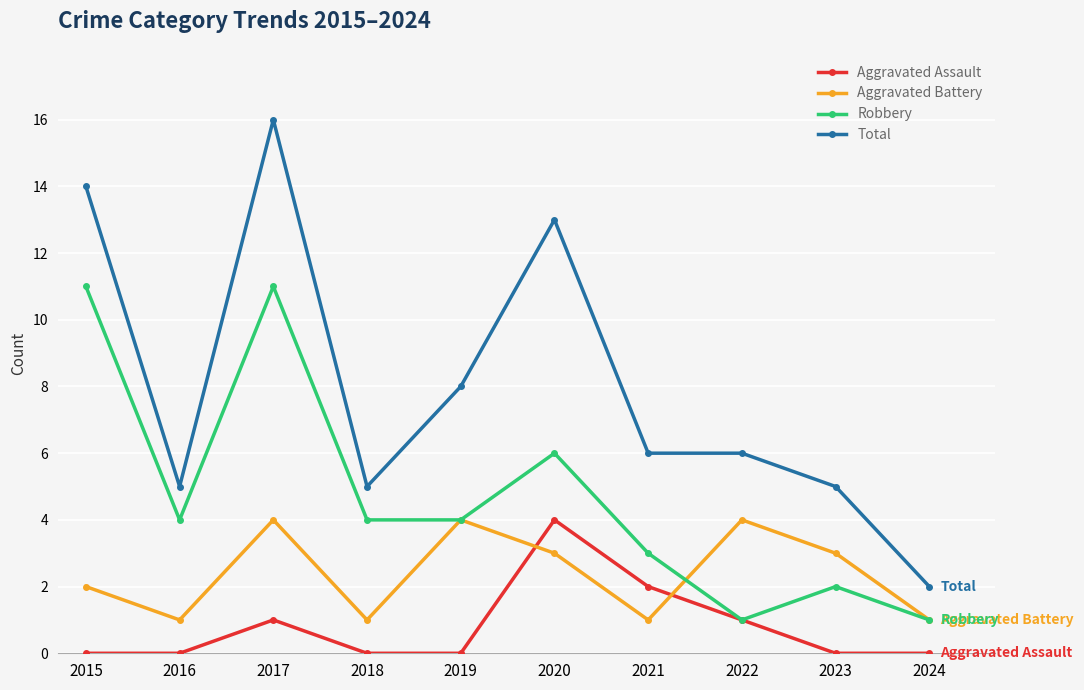

Rank the series by their average value, from lowest to highest.

Aggravated Assault, Aggravated Battery, Robbery, Total